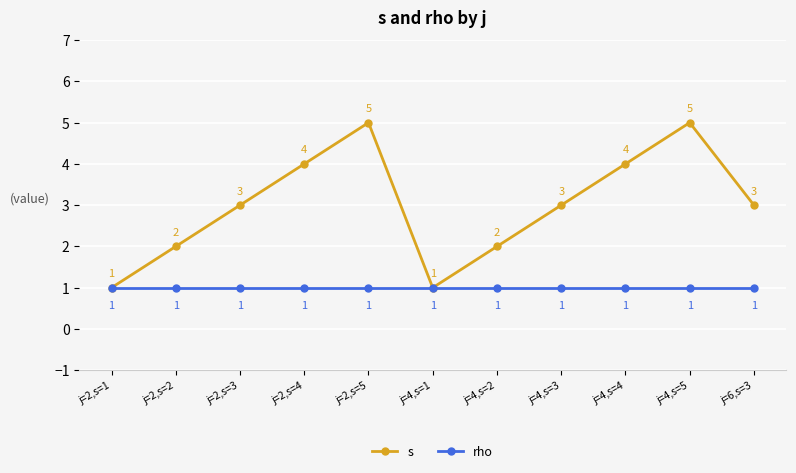

The value of rho at j=4,s=2 is 1. True or false?

True